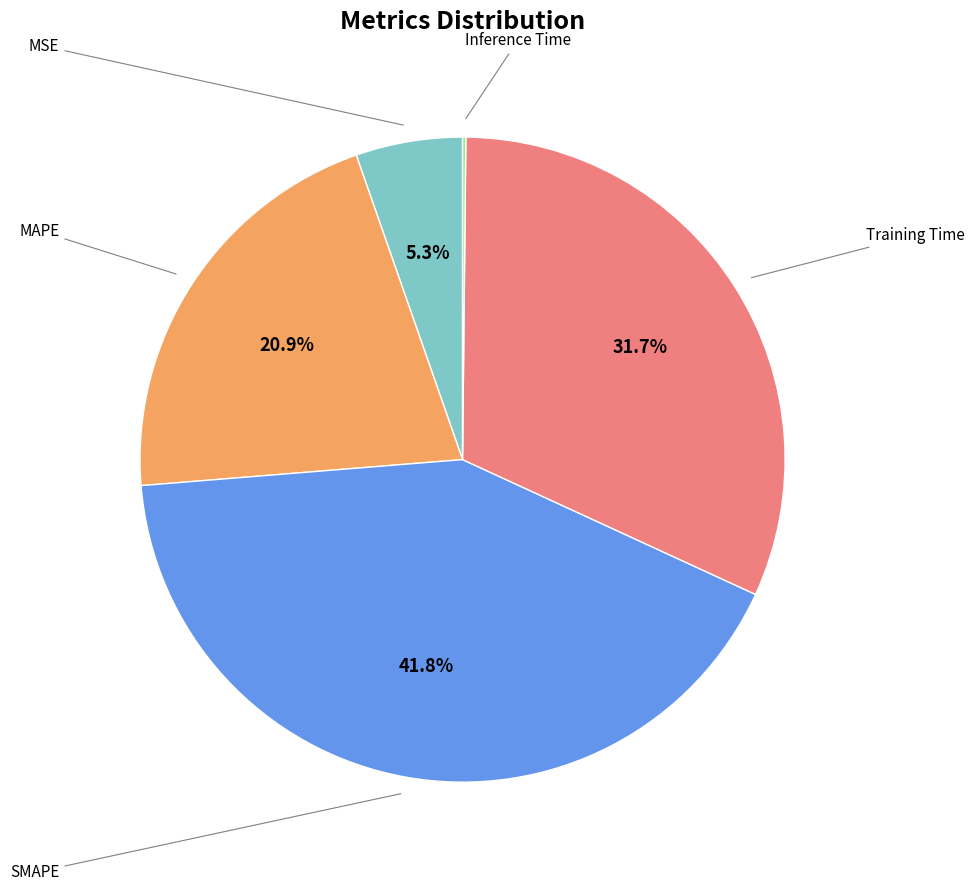

Does any single category account for the majority?

No